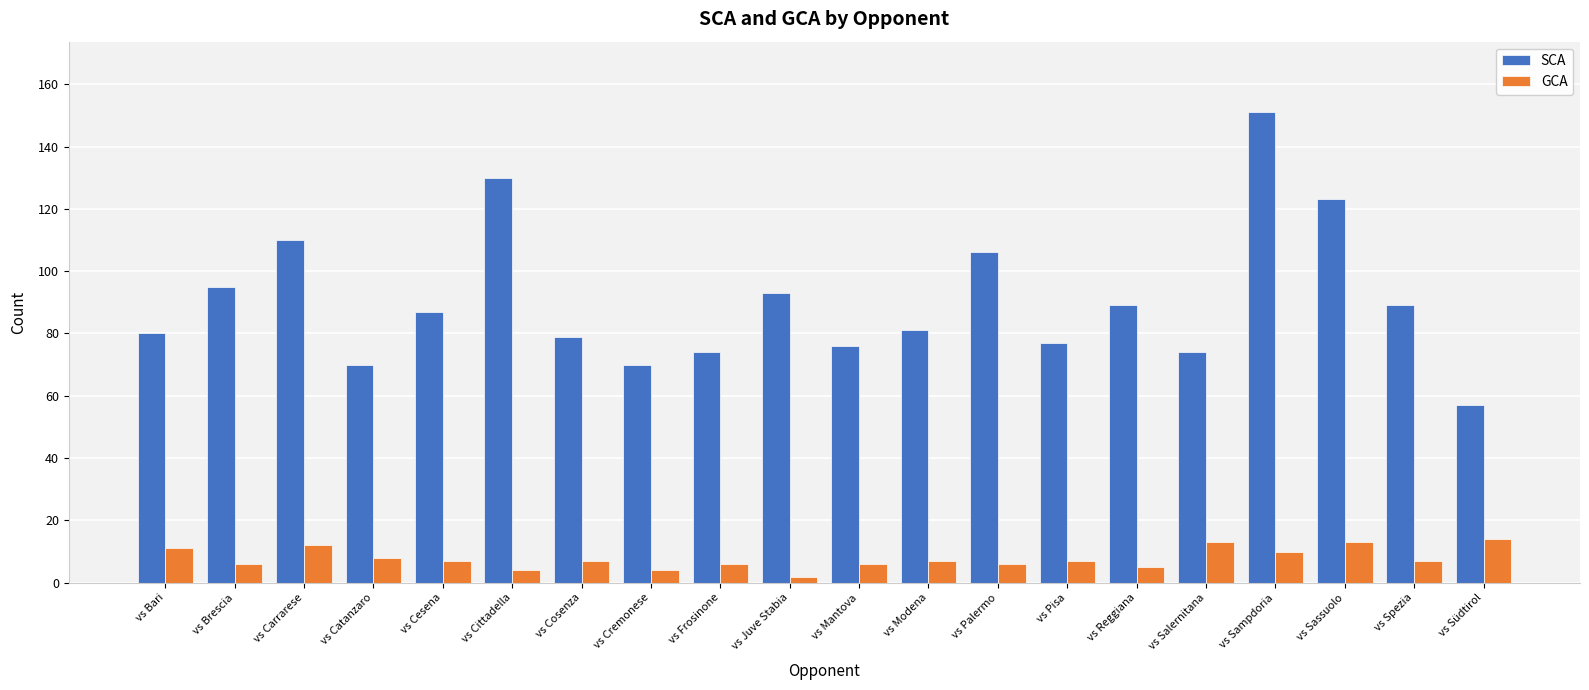

At how many categories does at least one series exceed 109?

4